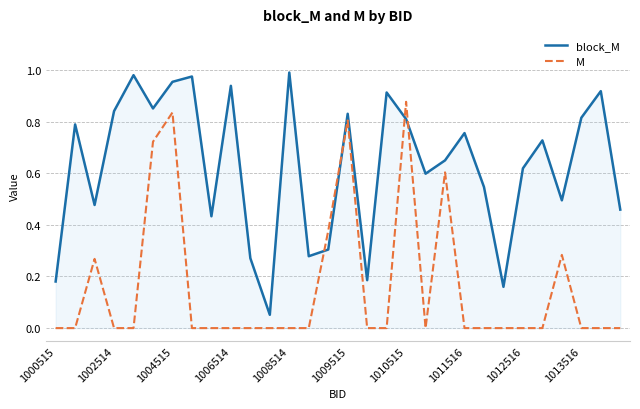

Rank the series by their maximum value, from lowest to highest.

M, block_M